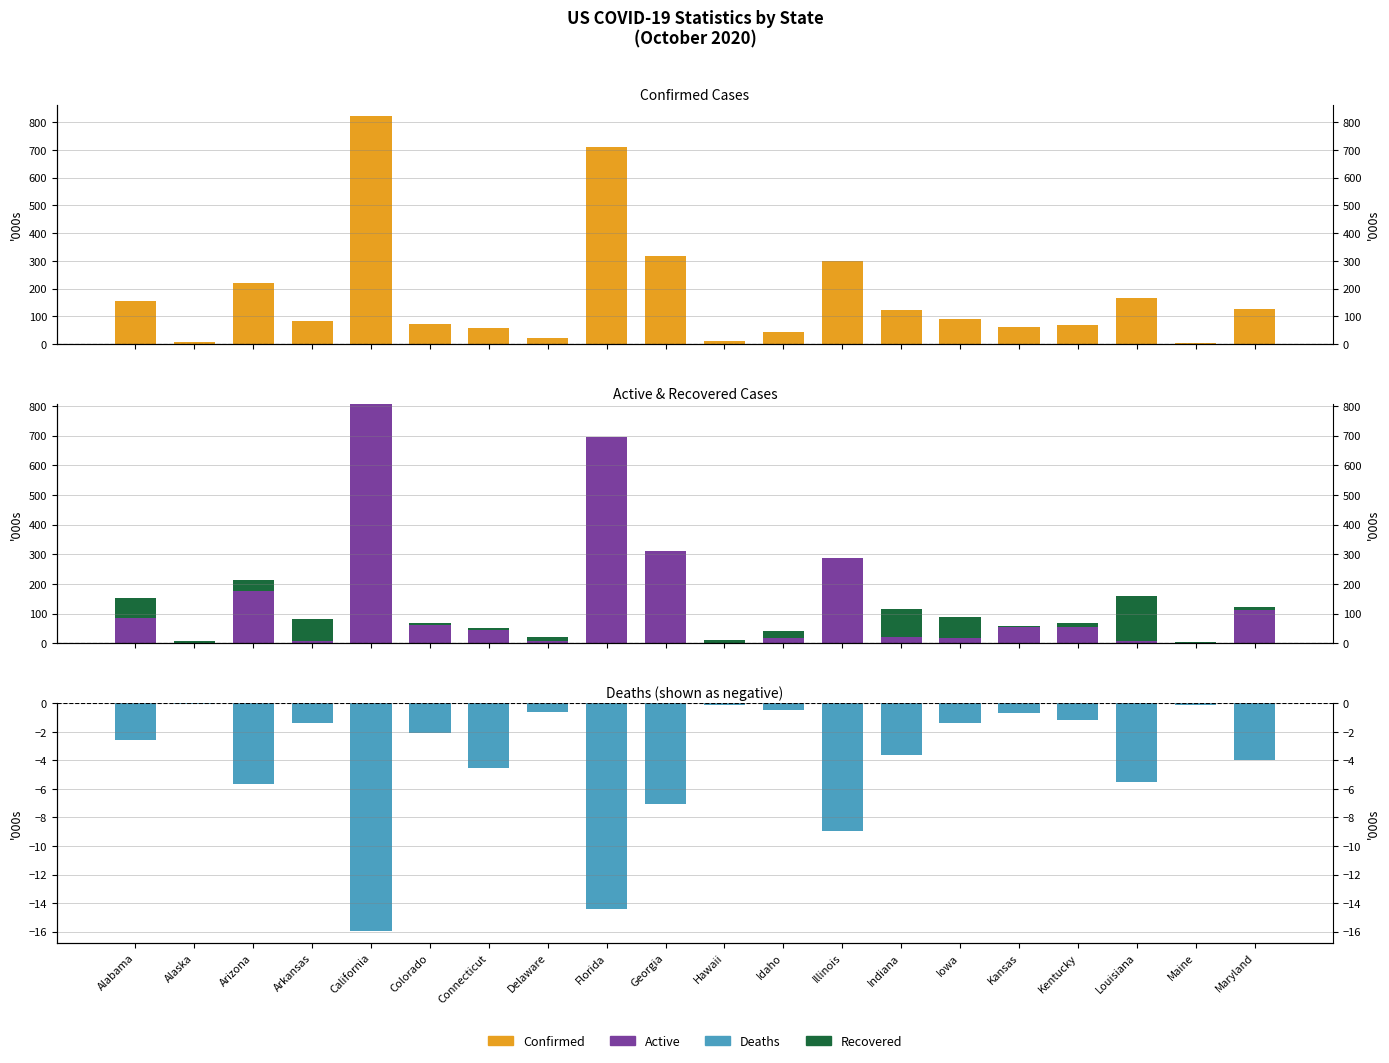

What is the average value of the Confirmed series?

173.1